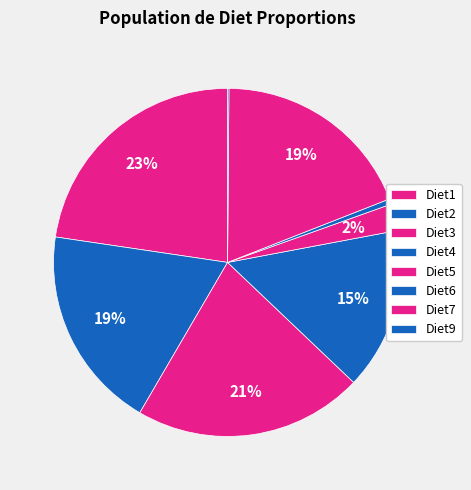

What percentage is NOT represented by Diet1?

77.3%